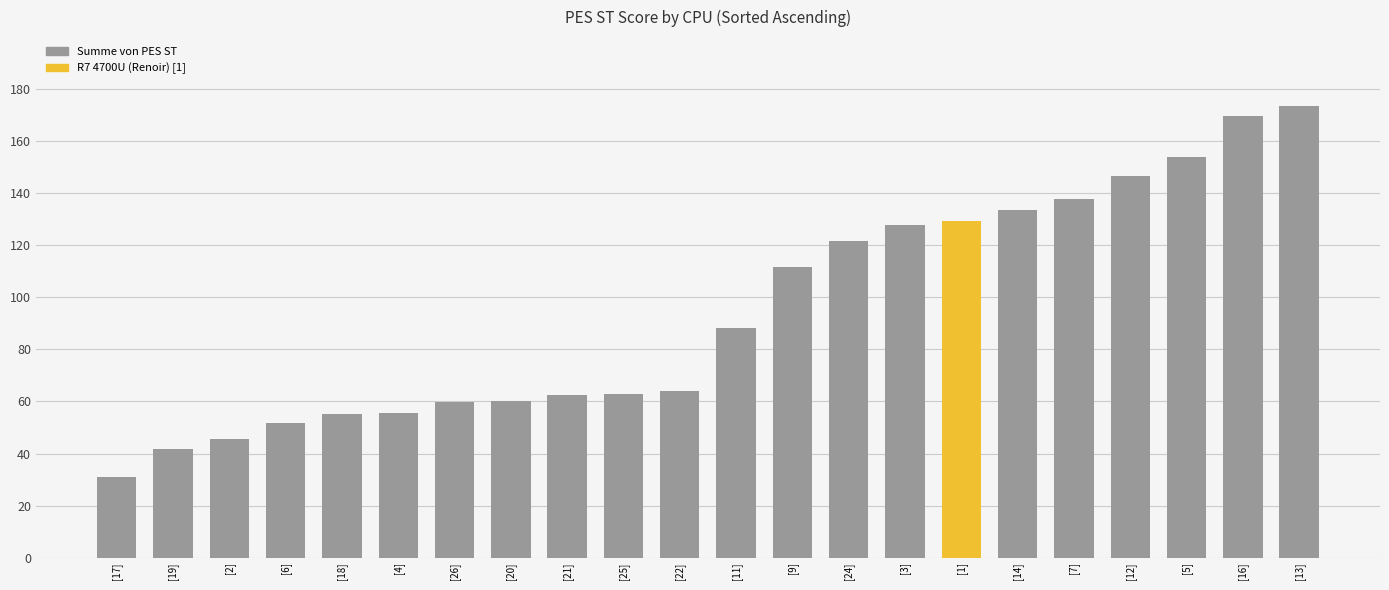

Which category has the highest value across all series?

[13]